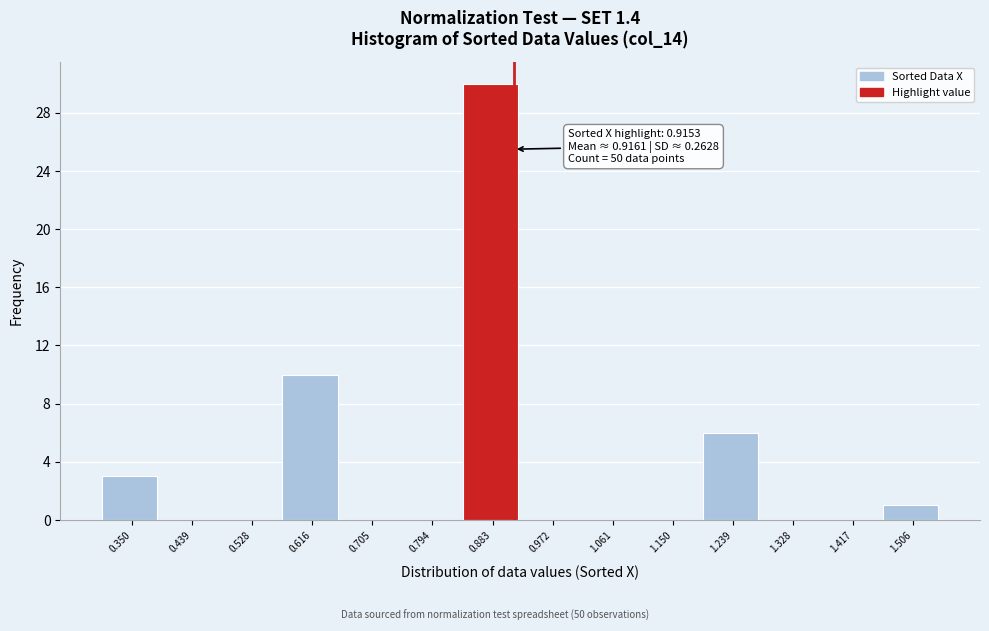

Which range on the x-axis has the tallest bar?

0.84 to 0.93